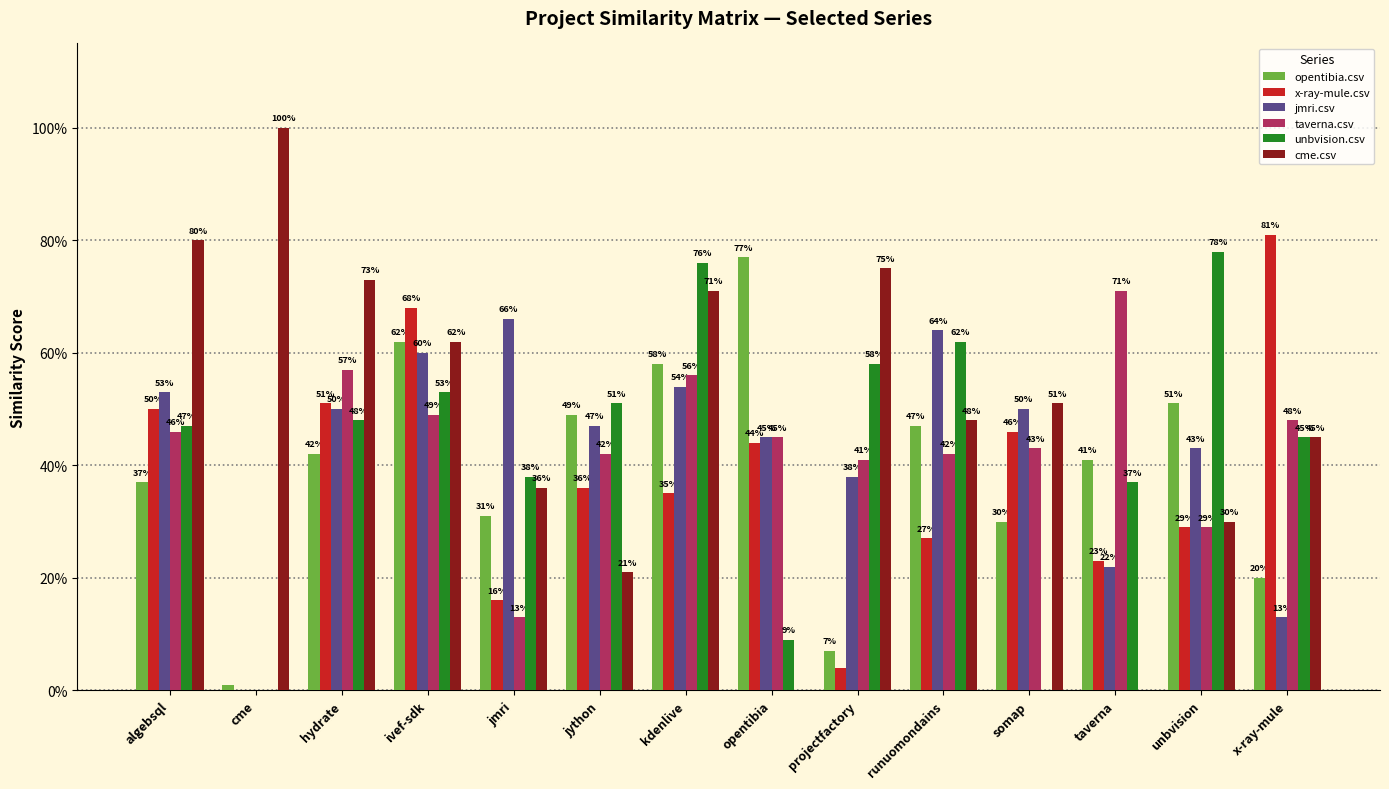

Are the bars grouped side by side (vs. stacked)?

Yes